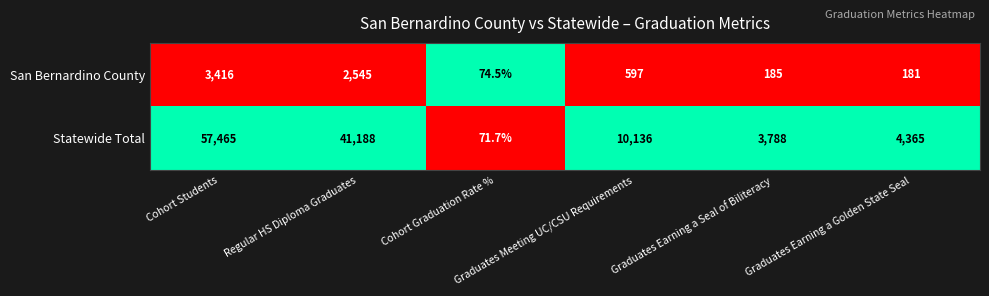

Which series has the widest spread of values?

Statewide Total